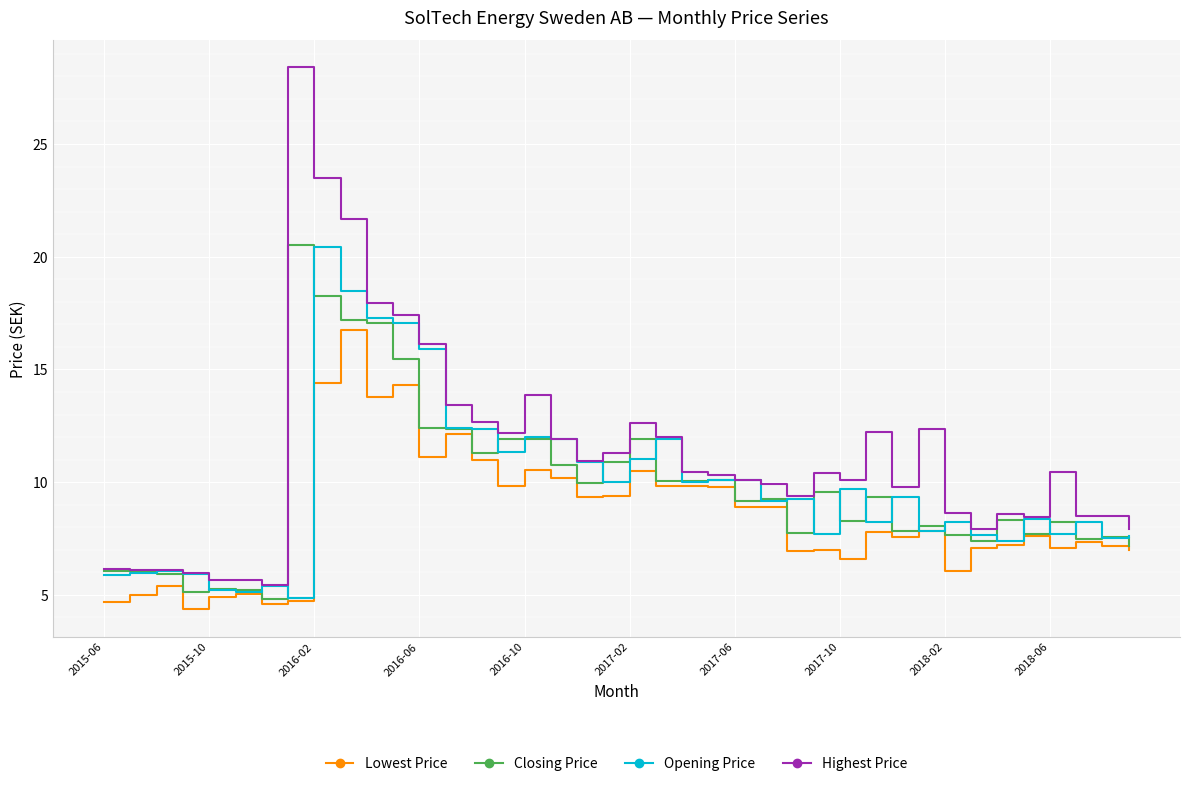

What is the maximum value shown in the chart?

28.4